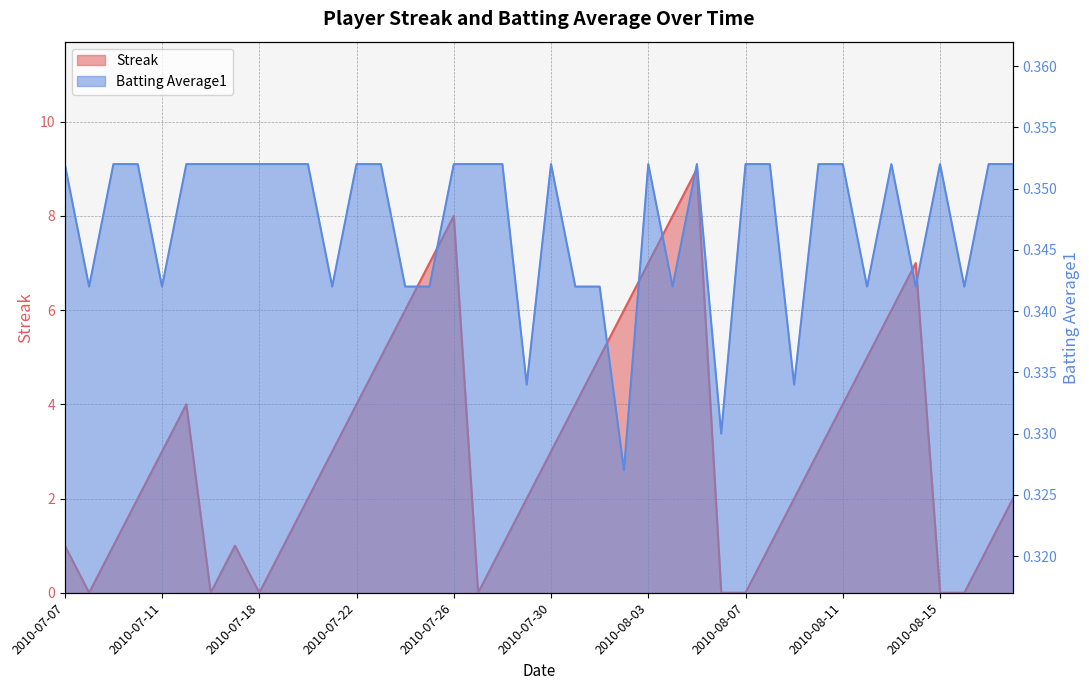

How many lines are shown in the chart?

2